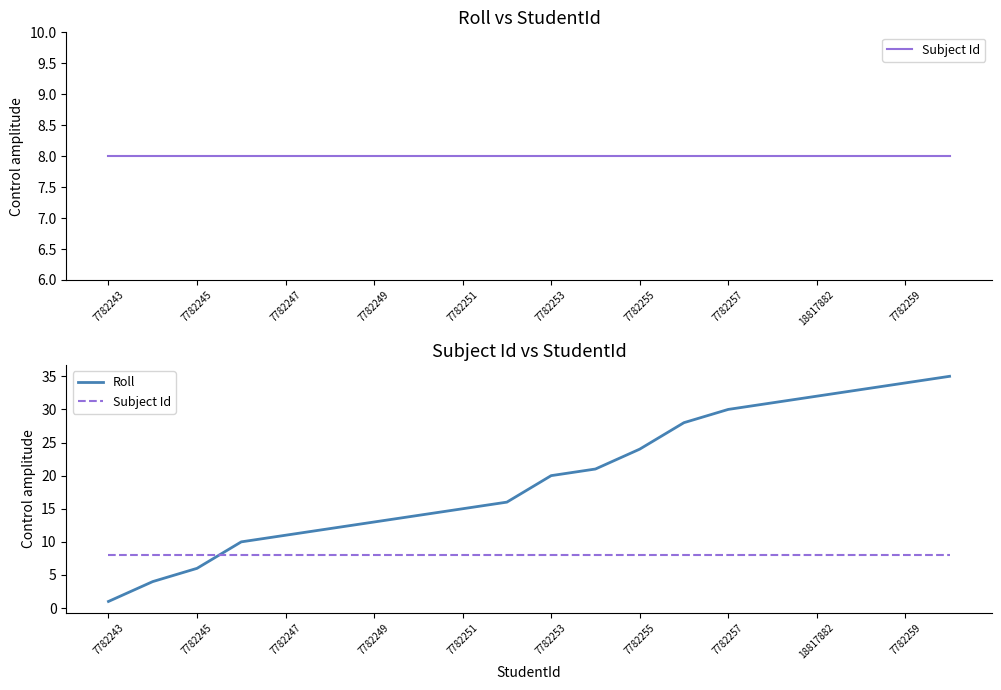

True or false: Roll and Subject Id intersect in this chart.

True